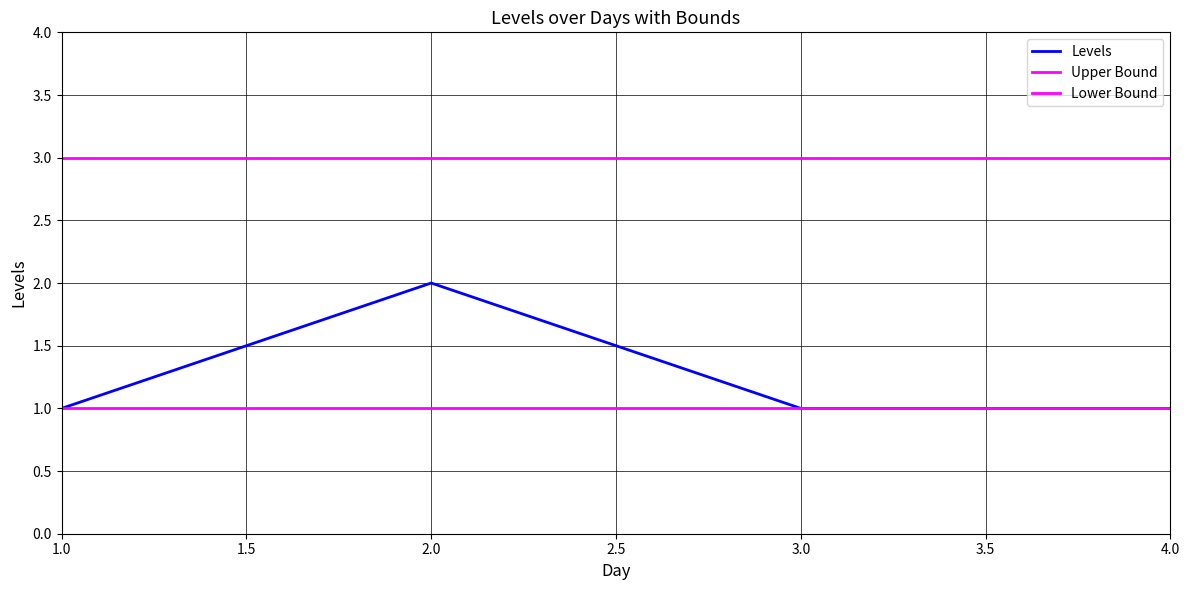

Does the chart display data point markers on the line(s)?

No